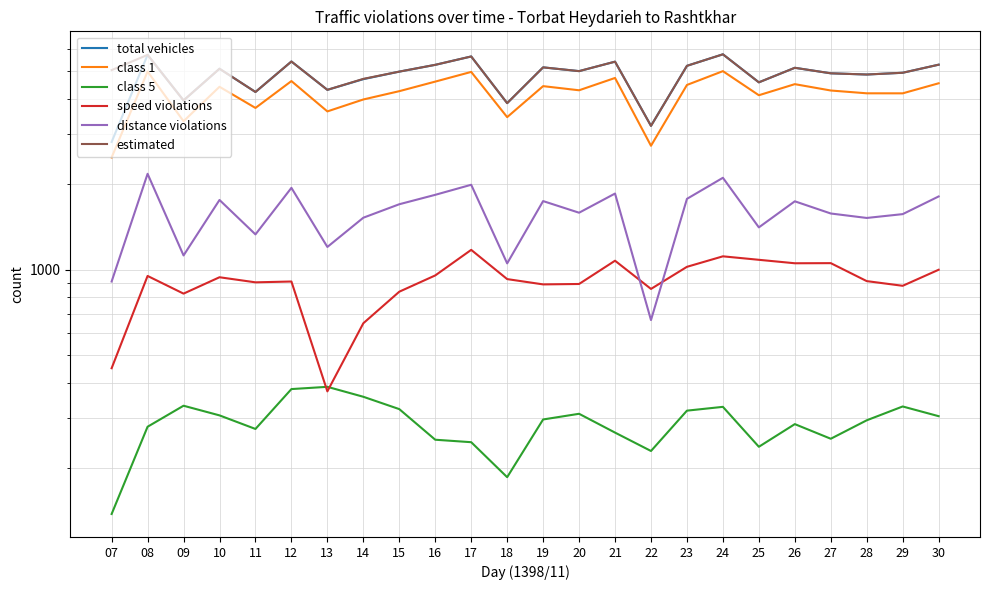

What is the approximate value of total vehicles at 07, to the nearest 10?

2820